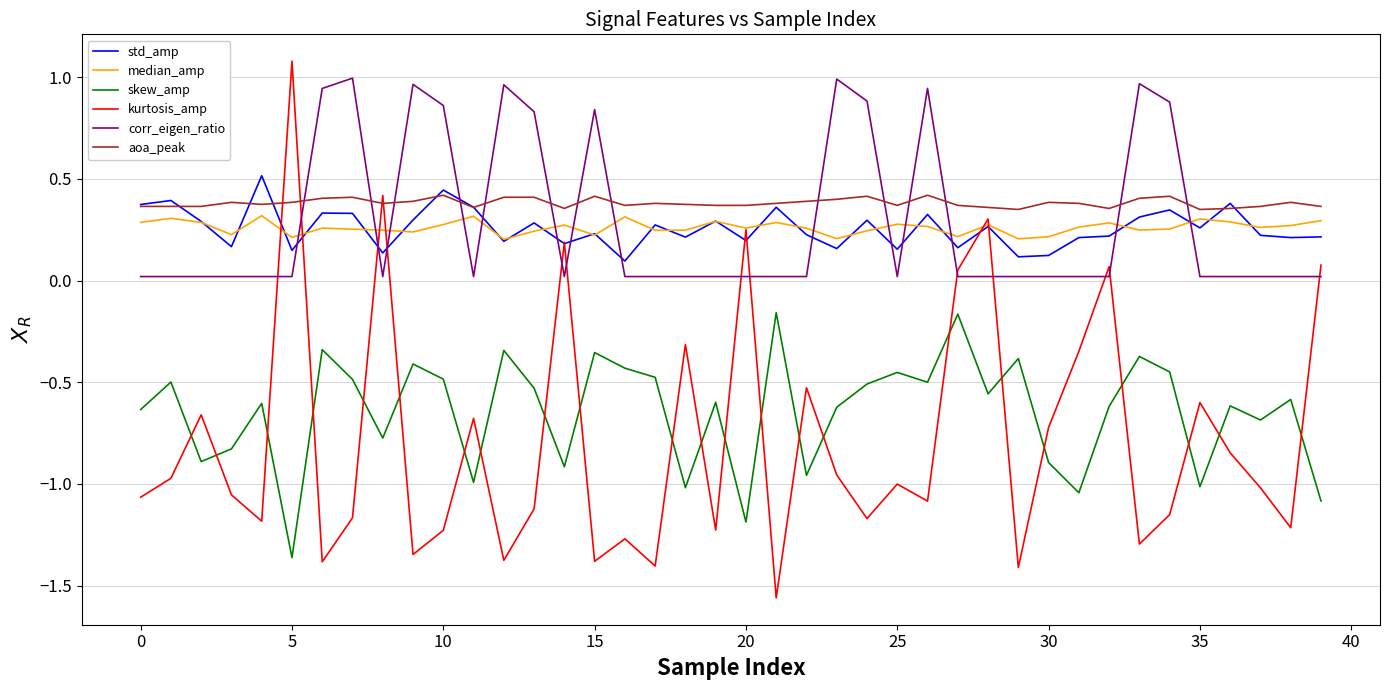

What is the highest value of the kurtosis_amp series?

1.1